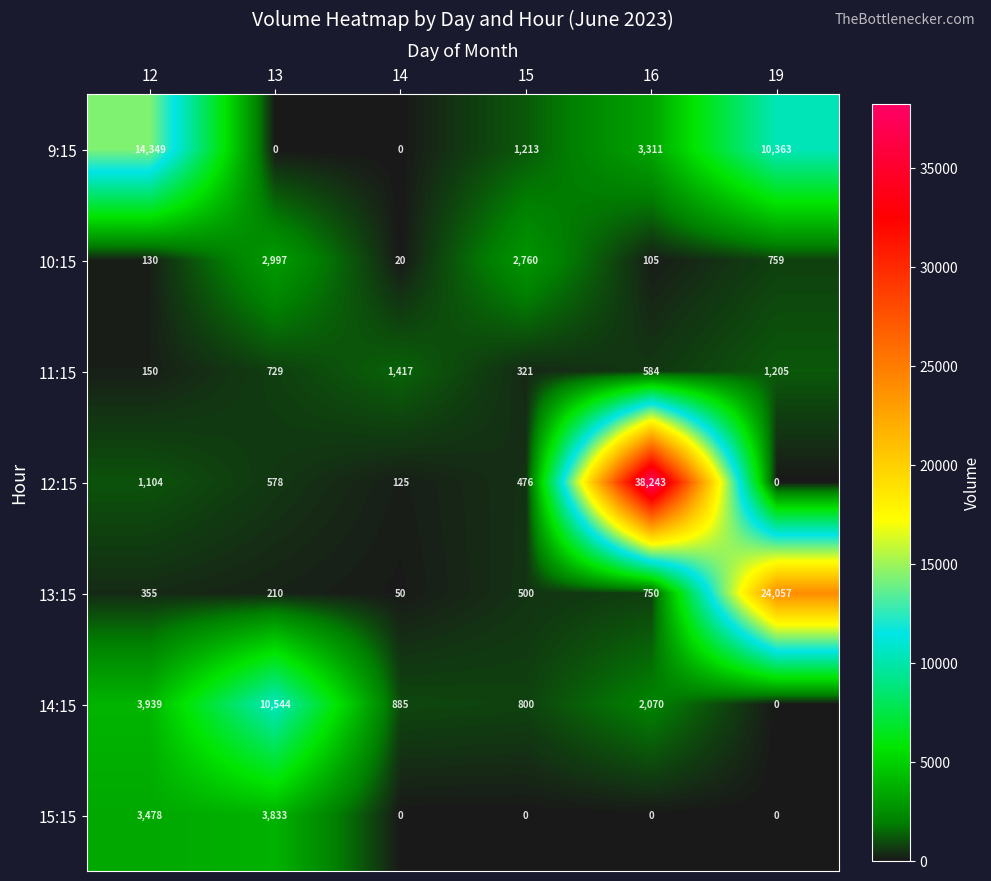

At 13, list the series in order from smallest to largest.

9:15, 13:15, 12:15, 11:15, 10:15, 15:15, 14:15